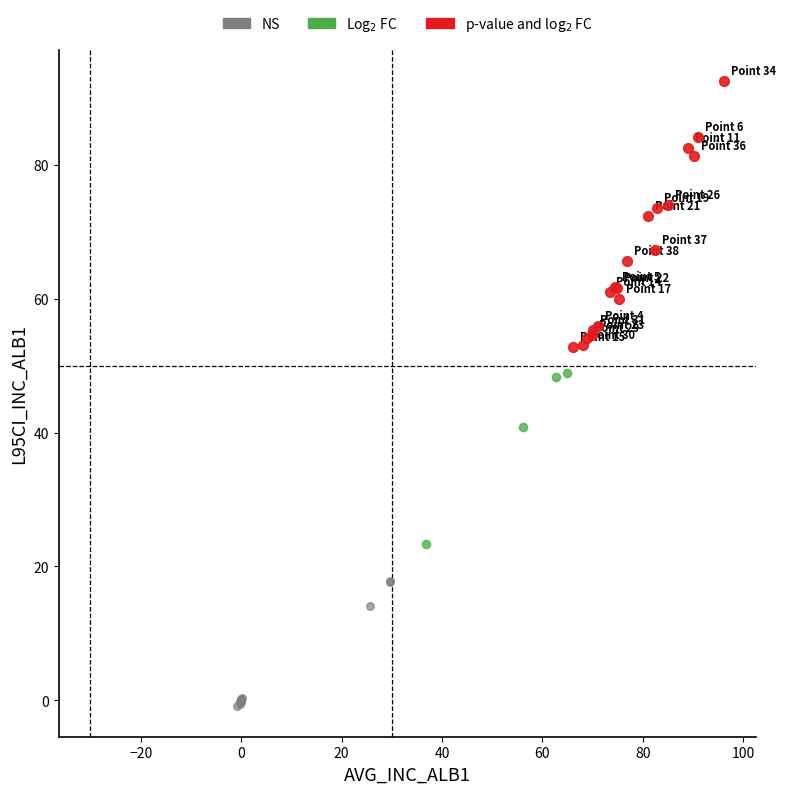

Which series reaches the minimum Y coordinate?

NS